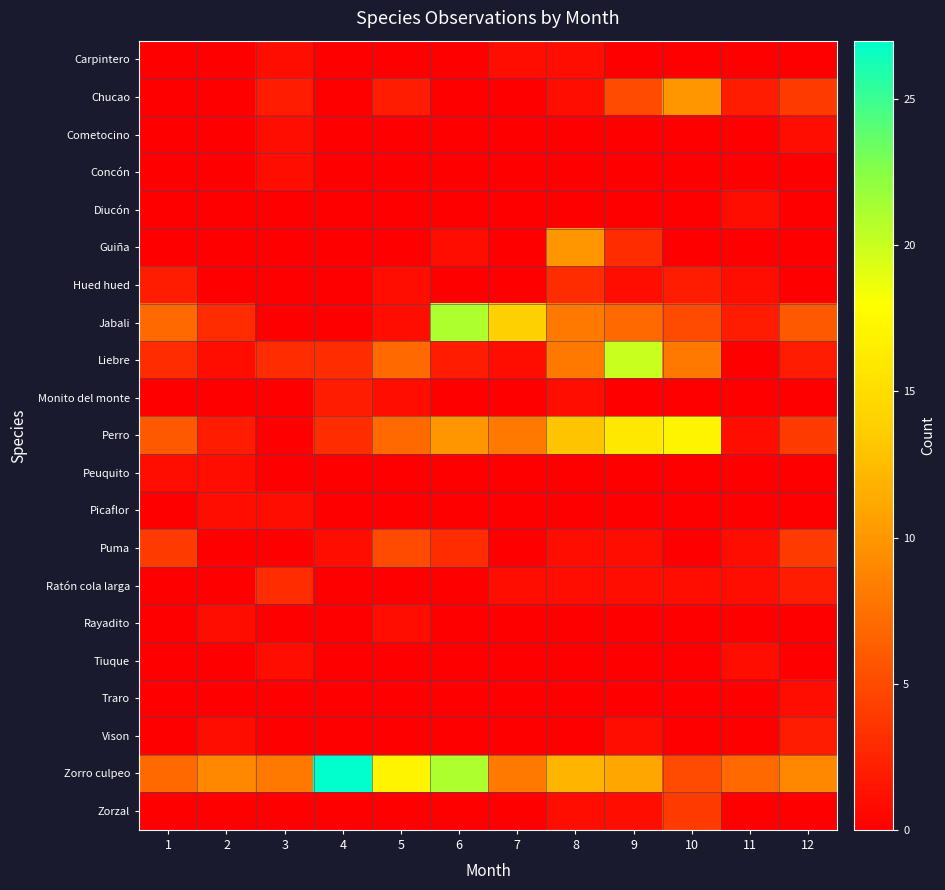

Which label corresponds to the smallest value in the chart?

1